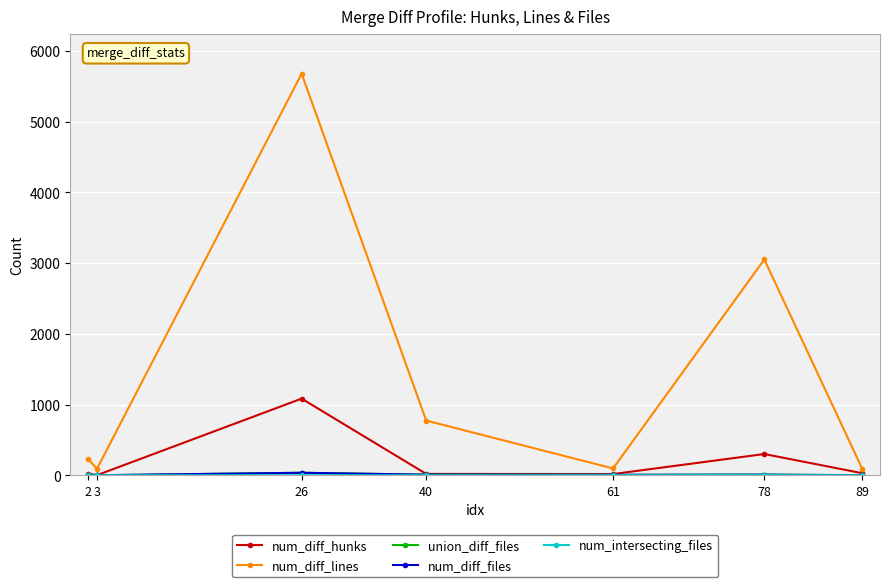

Between 3 and 40, which series saw the biggest shift?

num_diff_lines